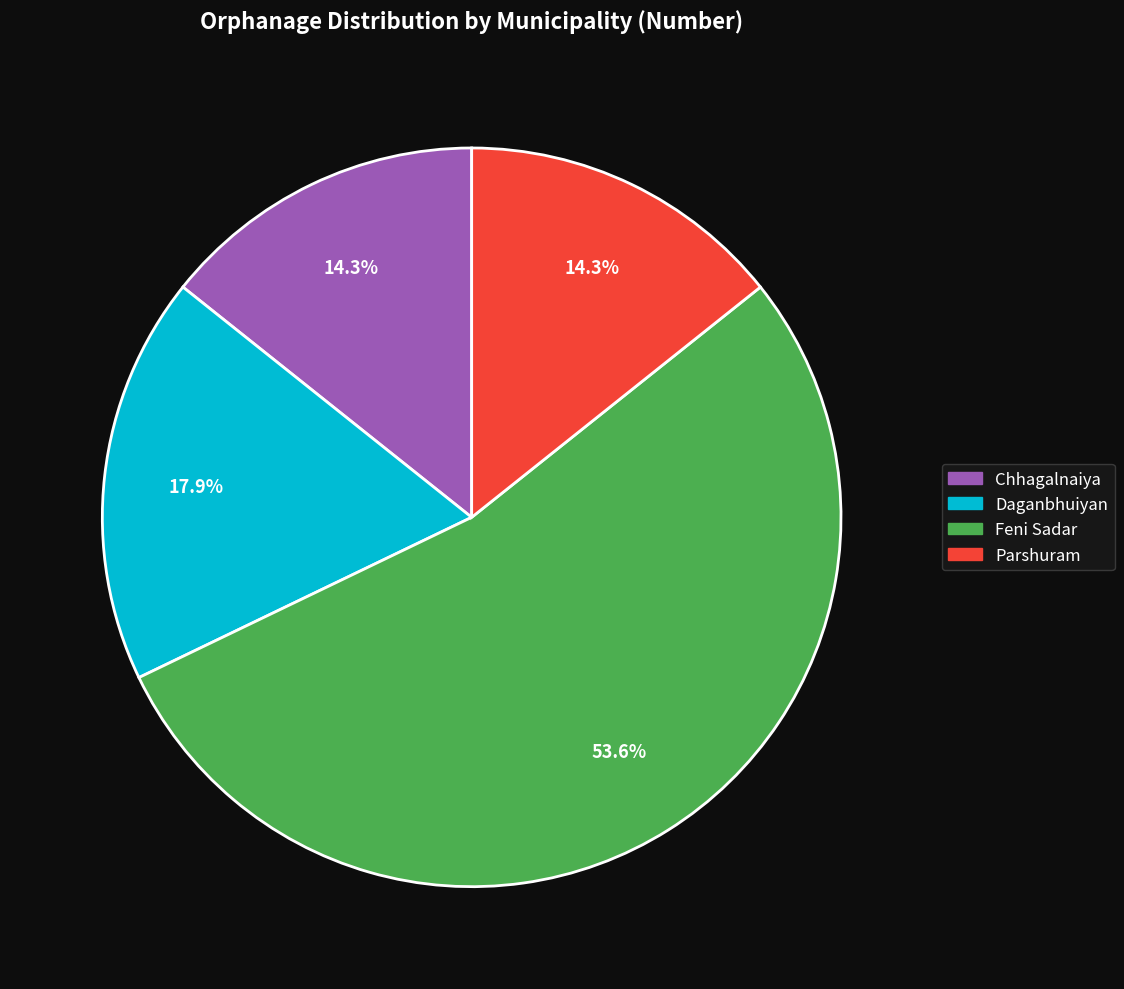

What percentage is the Feni Sadar slice, to the nearest percent?

54%